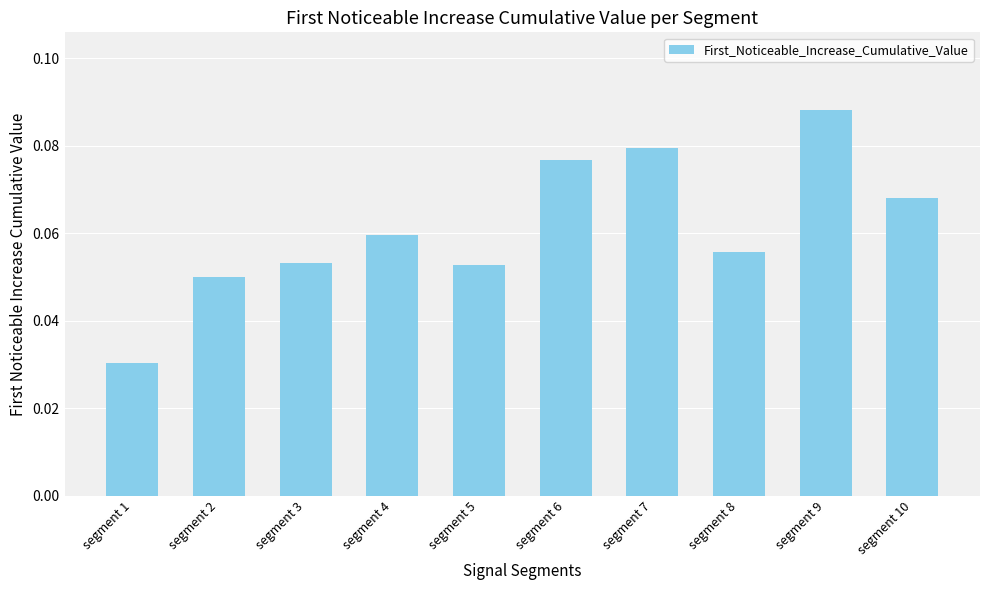

At which category does the chart reach its minimum across all series?

segment 1